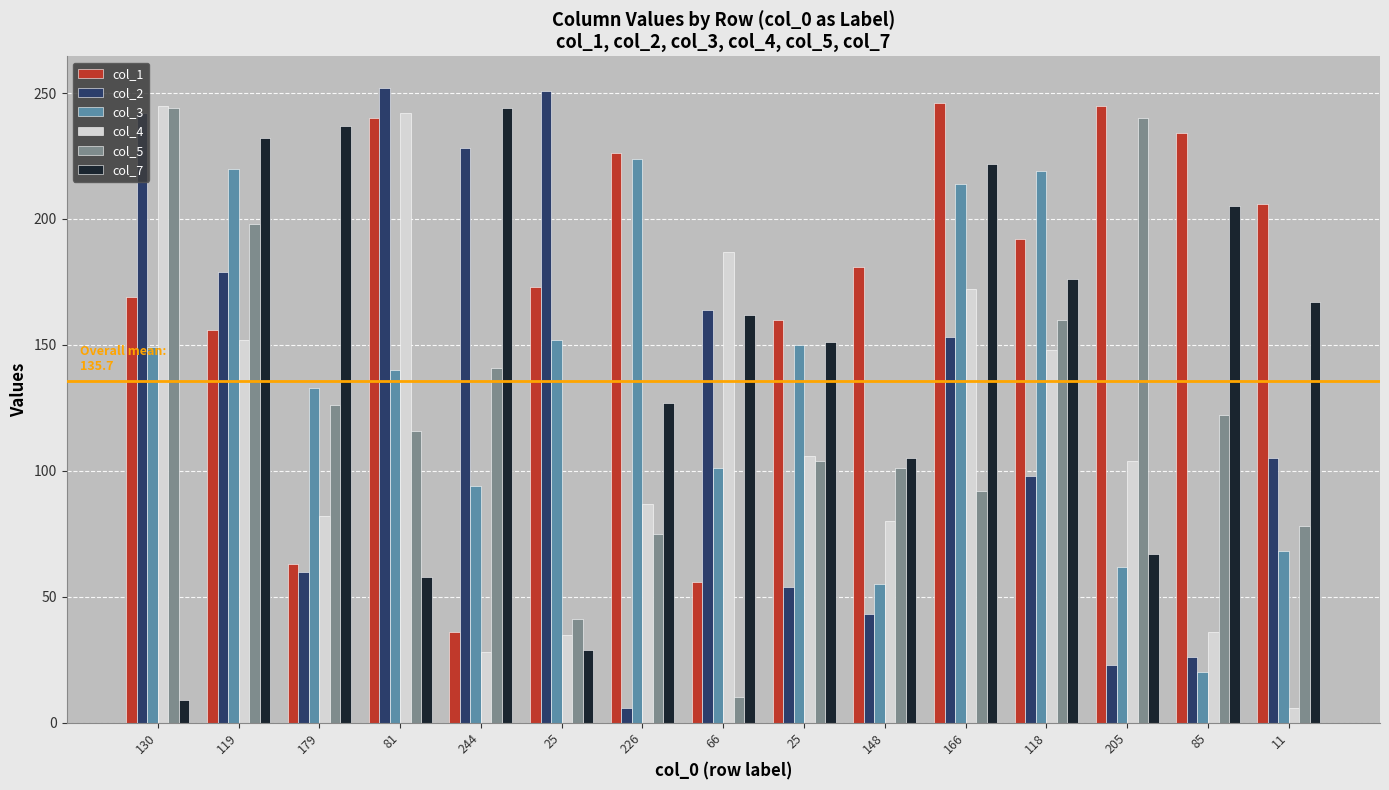

Does the chart contain stacked bars?

No